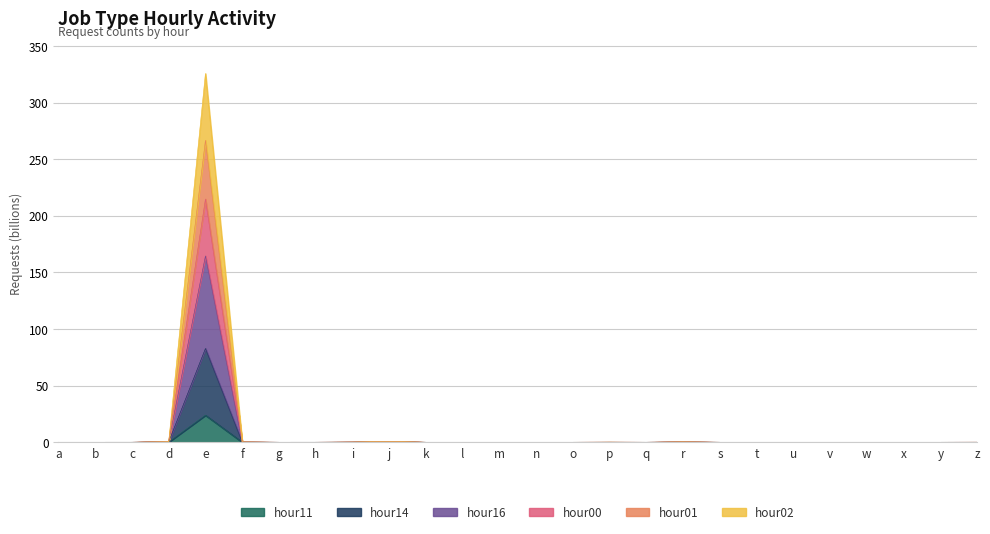

Which series has the widest spread of values?

hour16